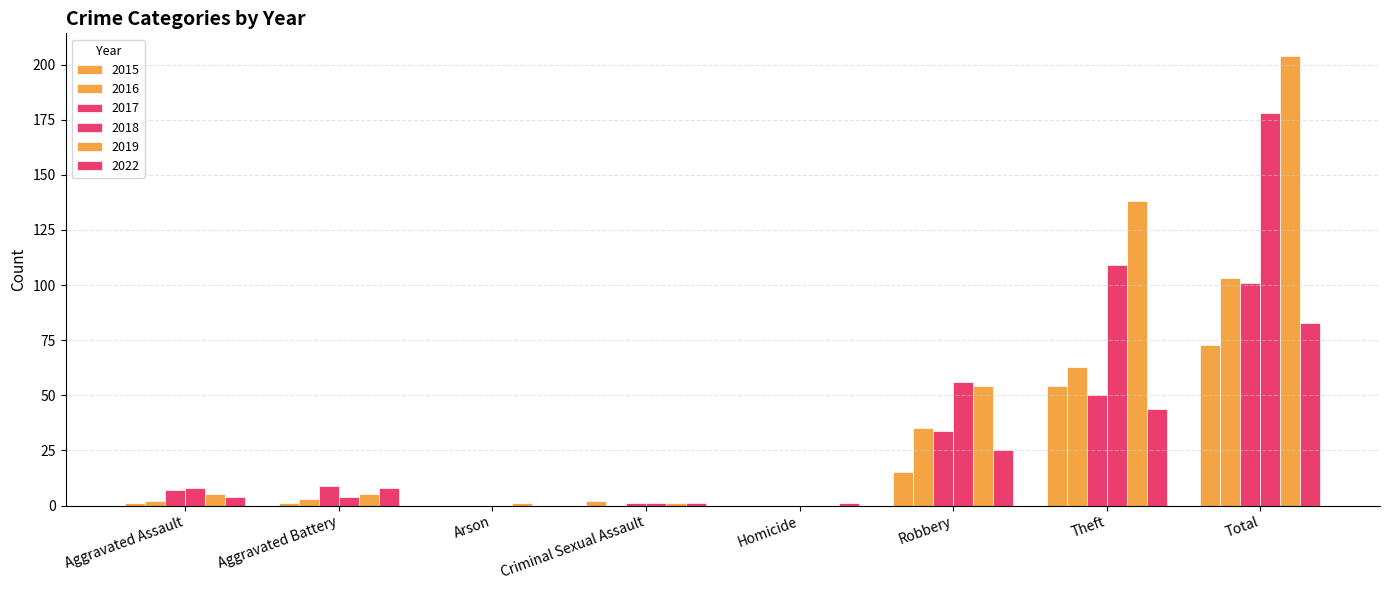

Between Aggravated Assault and Criminal Sexual Assault, which series saw the biggest shift?

2018